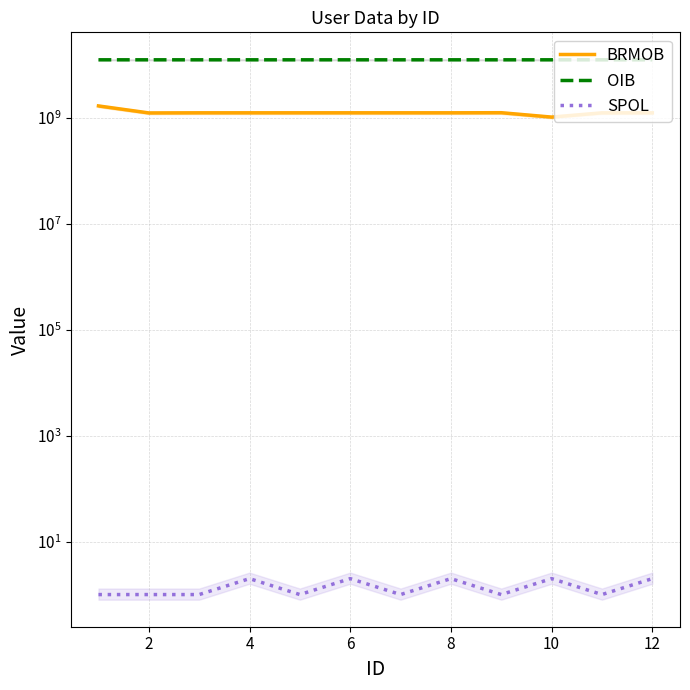

Where is the first local minimum for BRMOB?

2